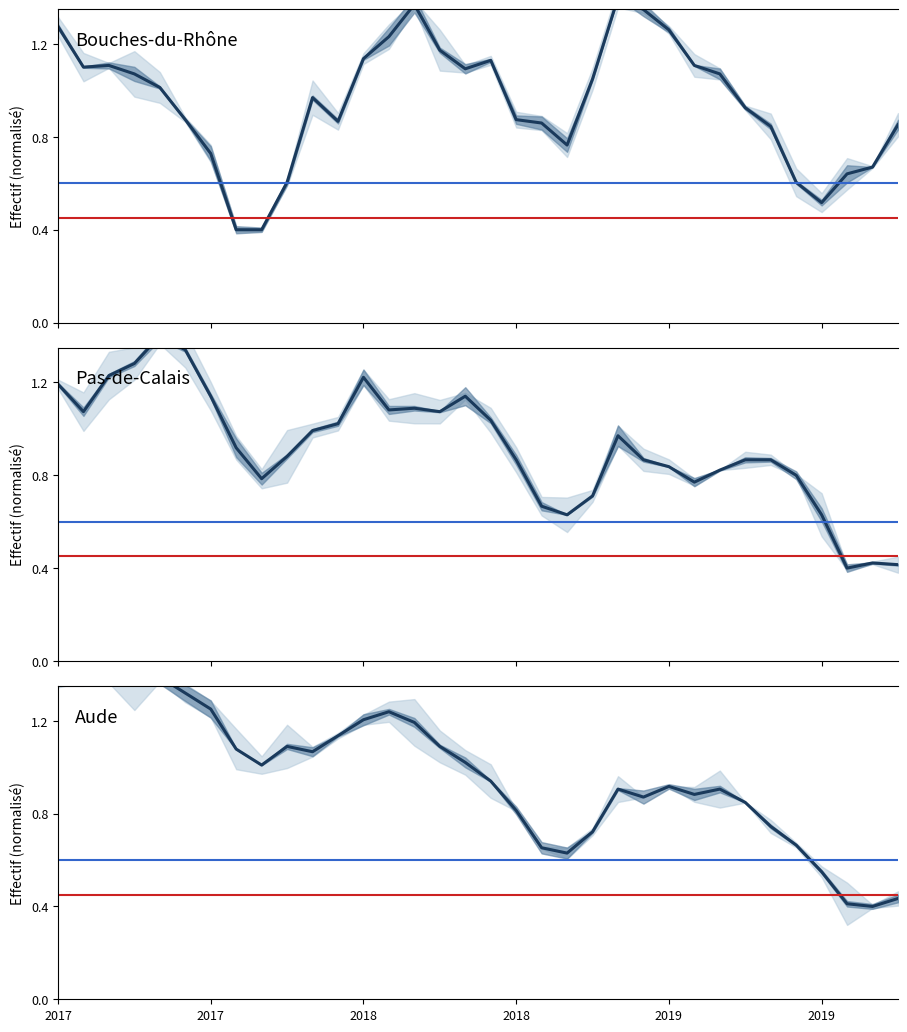

Which series ends up on top after the final intersection of Aude and Pas-de-Calais?

Aude